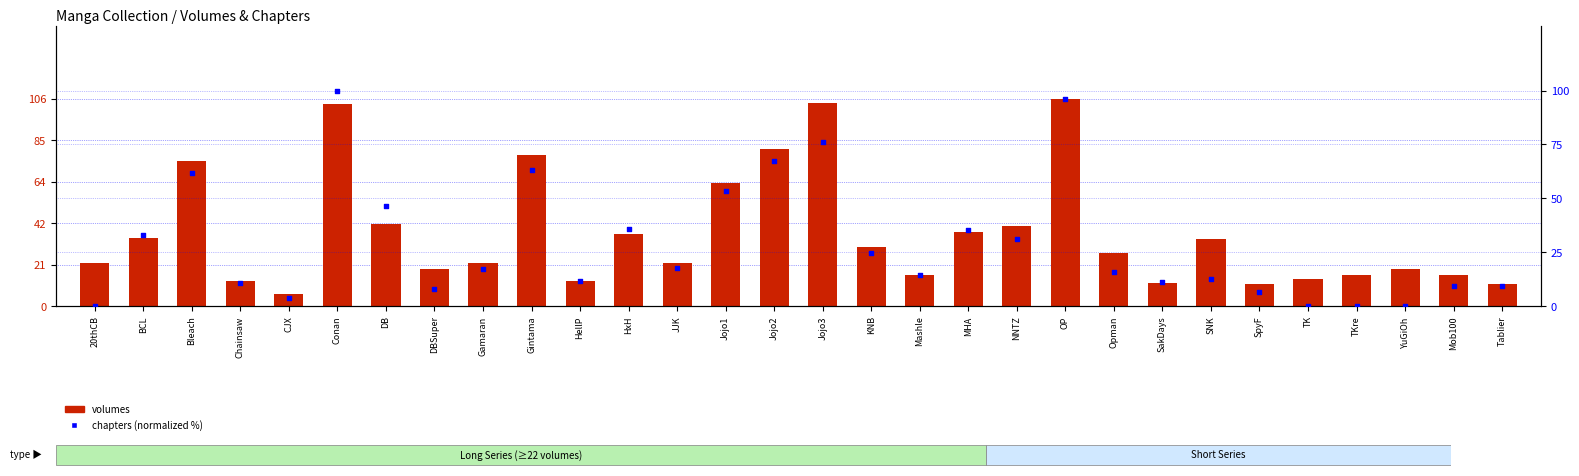

Which series has the largest Y range (max minus min)?

volumes